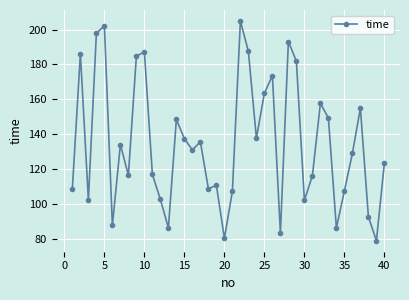

What is the value of the 20th point from the left?

80.2